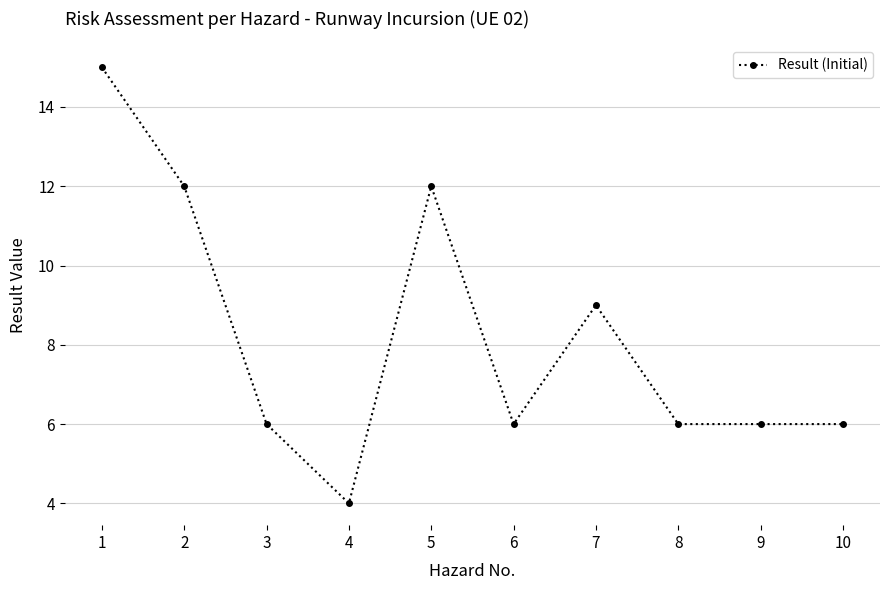

Which has a higher value, 2 or 1?

1